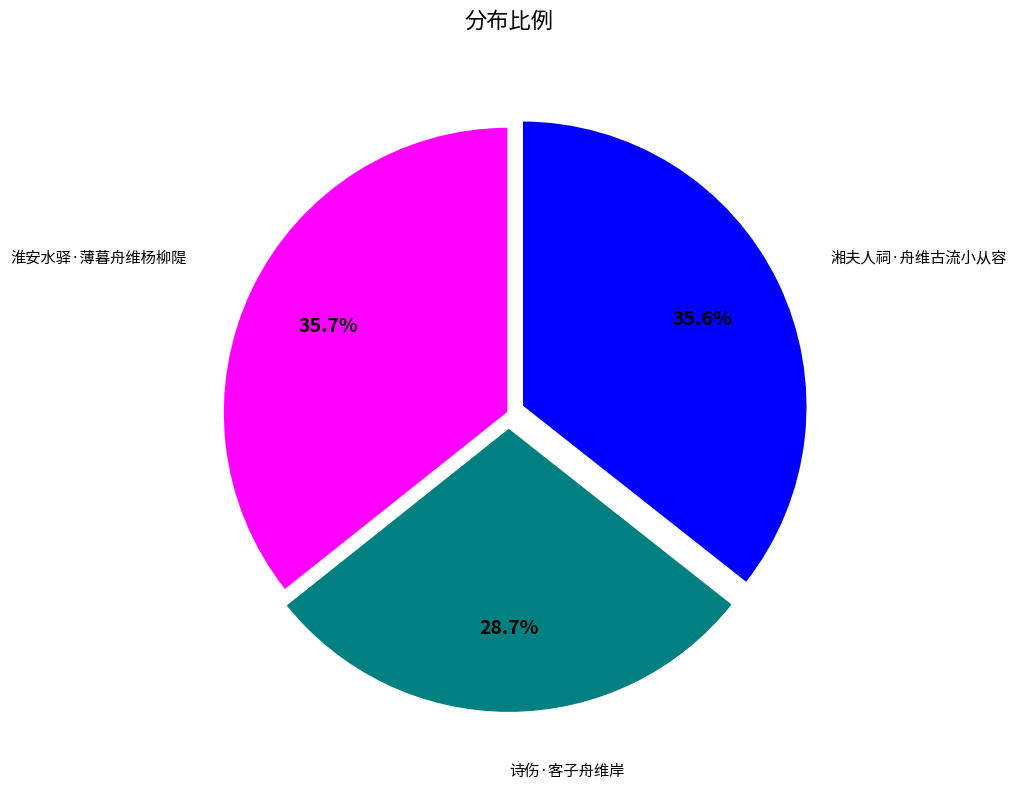

Is there a majority slice in this chart?

No